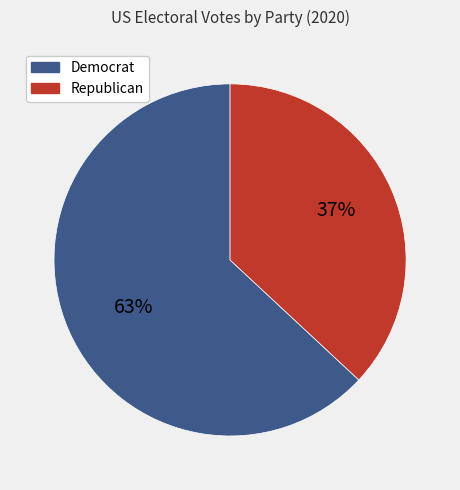

Is there any slice that represents more than half of the pie?

Yes